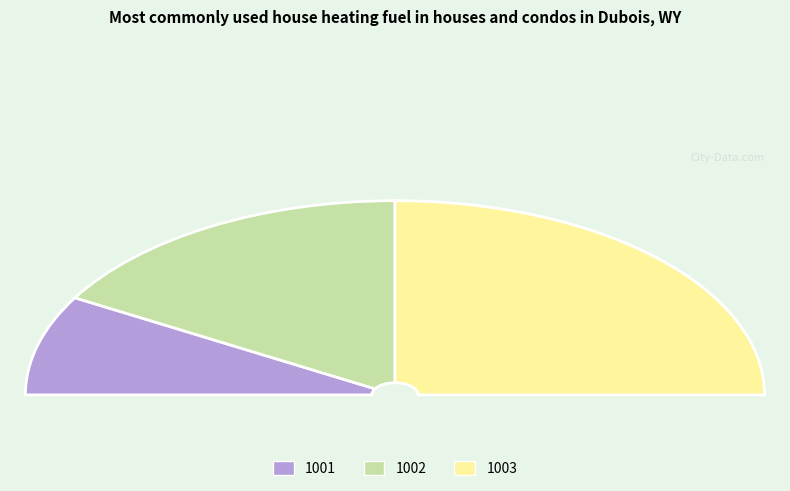

Which slice is the largest?

1003